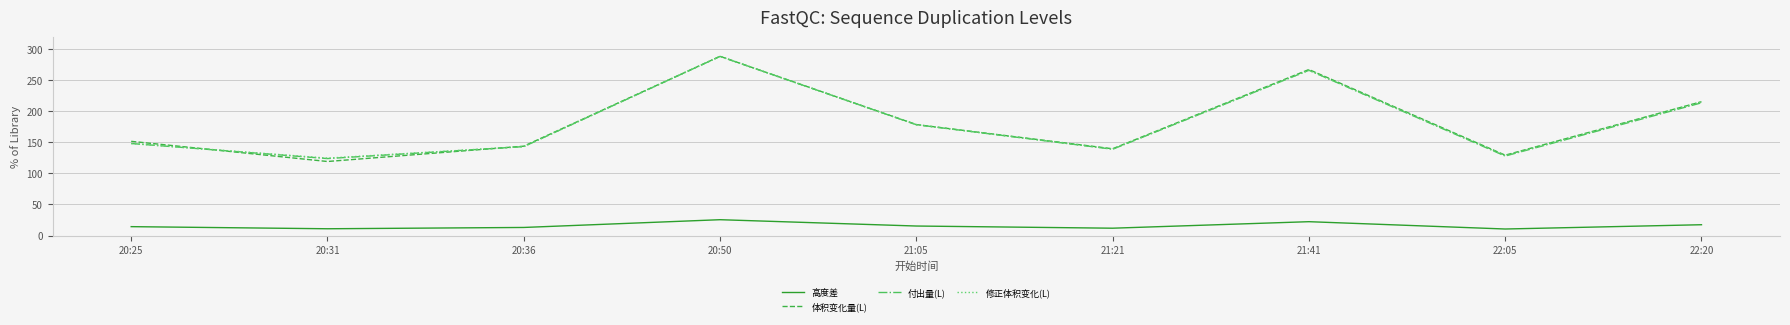

At which category is the sum across all series the highest?

20:50